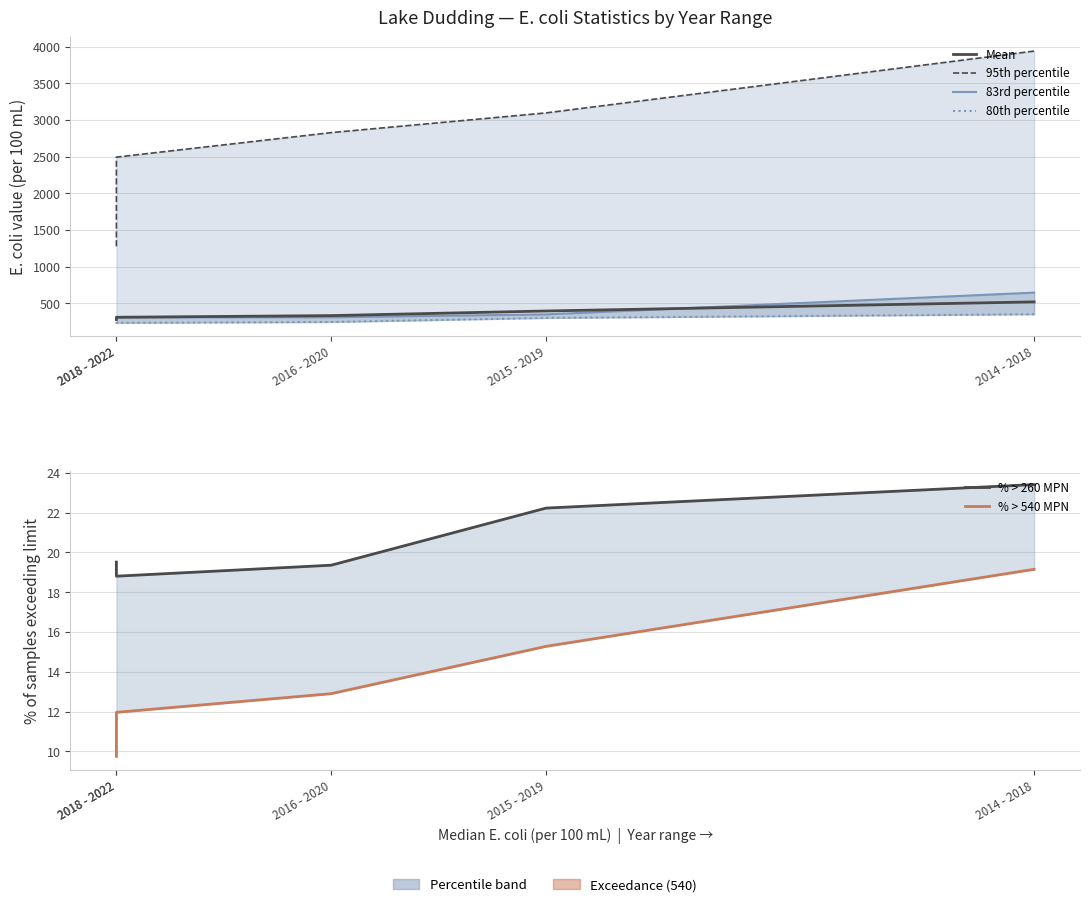

True or false: 95th percentile and % > 260 MPN intersect in this chart.

False